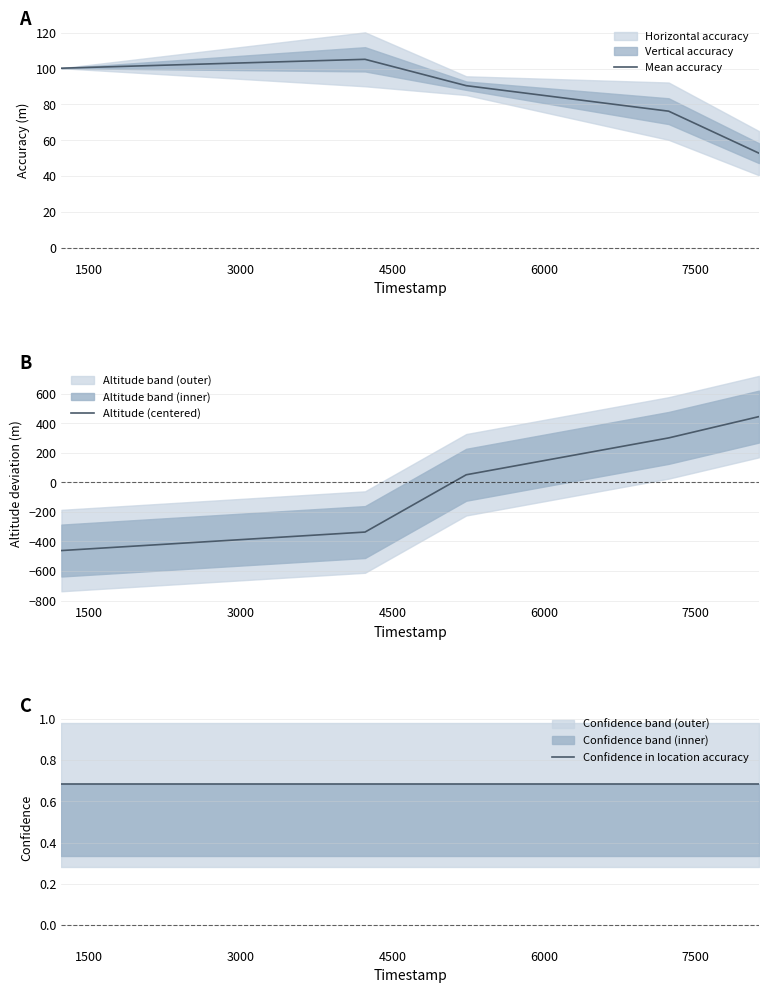

At how many categories does at least one series exceed -378?

5